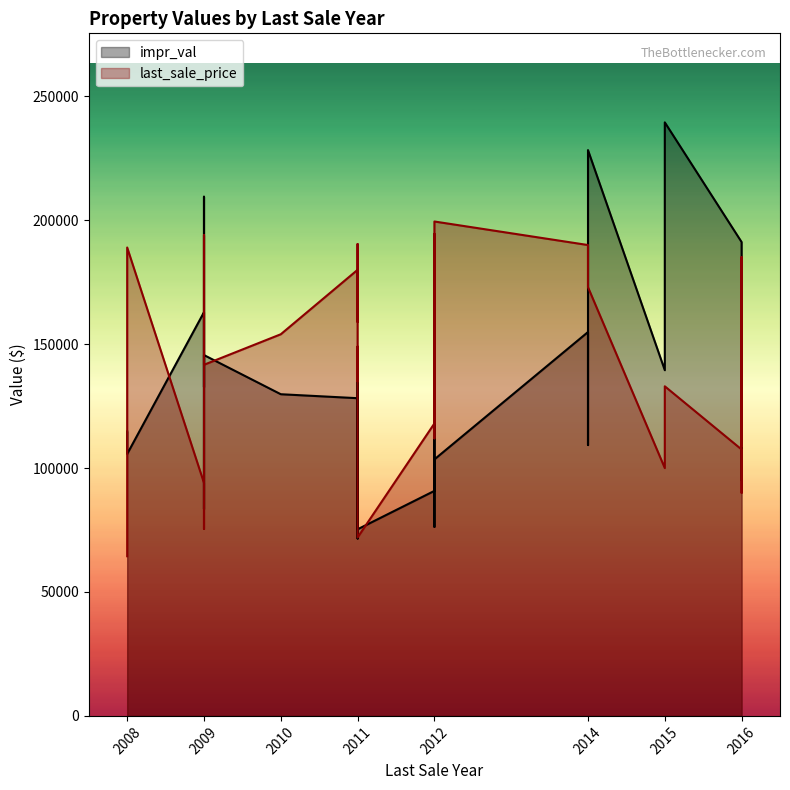

Reading left to right, transcribe all the data shown in this chart.

impr_val: 2008=114800	2011=75300	2009=83500	2016=95000	2009=162900	2015=139500	2016=191200	2016=110000	2012=76300	2012=90800	2015=210300	2015=239500	2011=71600	2009=113600	2009=145600	2011=119500	2010=129800	2011=106700	2014=228300	2012=125700	2012=171200	2011=128200	2014=109300	2016=105200	2016=105700	2009=132700	2012=158500	2008=105700	2014=154900	2011=143400	2009=209500	2012=178500	2012=103500
last_sale_price: 2008=64419	2011=72000	2009=75500	2016=90000	2009=94000	2015=100000	2016=107500	2016=108750	2012=112000	2012=118000	2015=124446	2015=133000	2011=135000	2009=139750	2009=141686	2011=149000	2010=154000	2011=159000	2014=173000	2012=175000	2012=175000	2011=180000	2014=185000	2016=185000	2016=185000	2009=185000	2012=187110	2008=189000	2014=190000	2011=190400	2009=194000	2012=194500	2012=199500